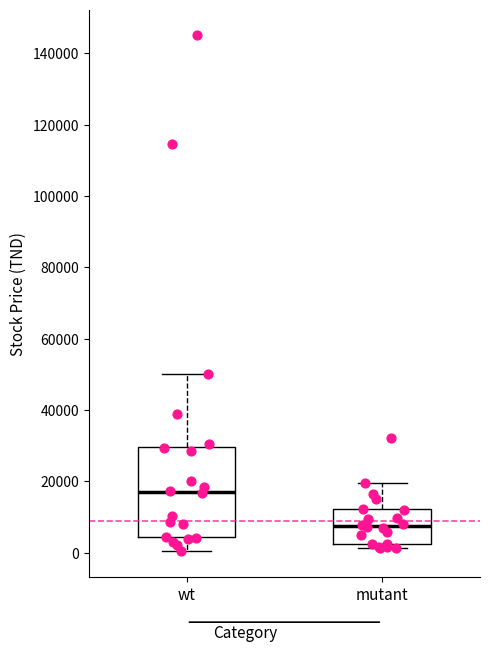

Which box's median line is the highest?

wt